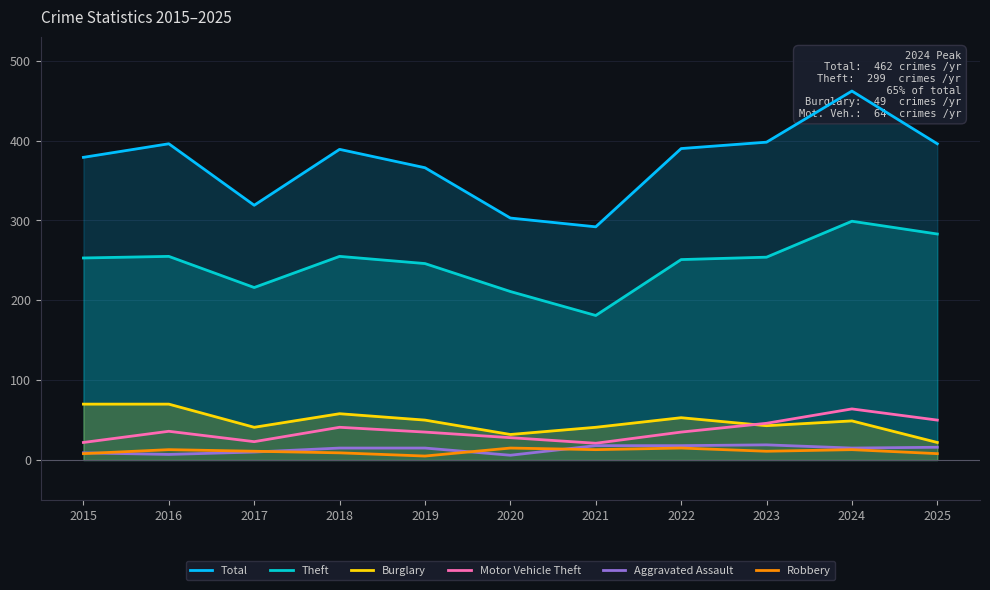

Count the number of data series in this chart.

6